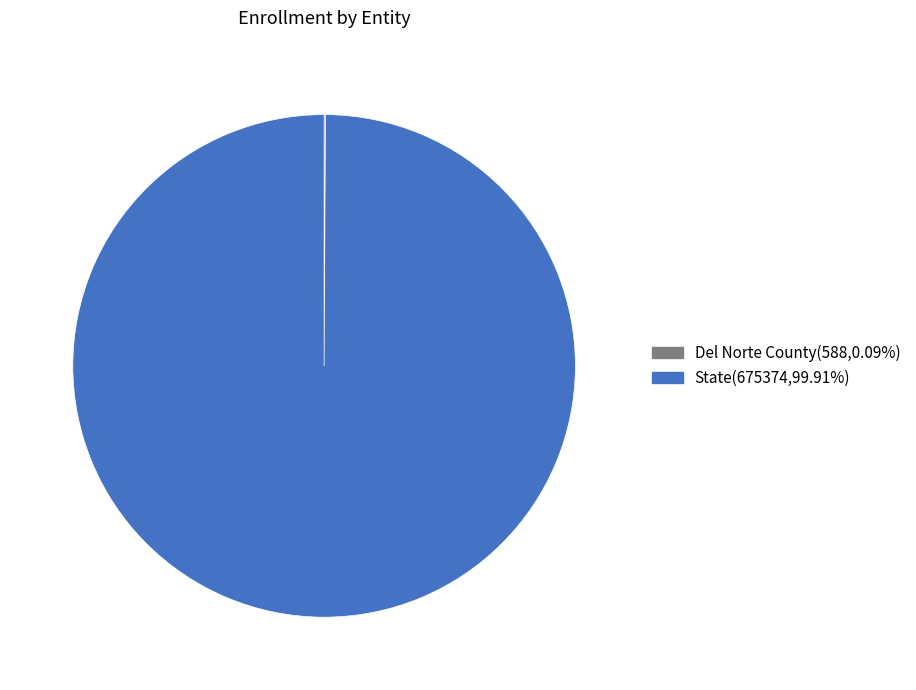

Which slice is the largest?

State